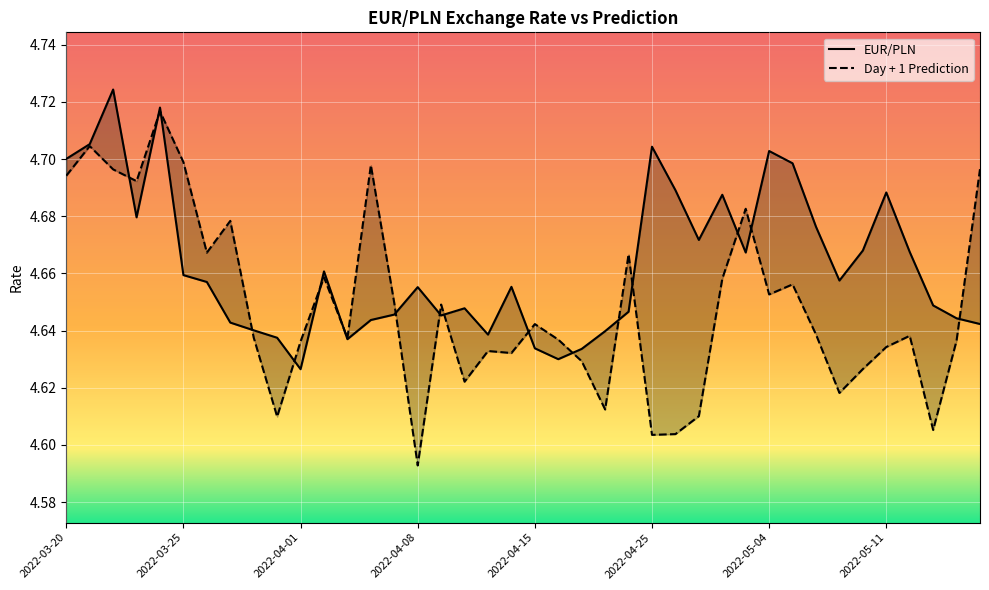

Which label corresponds to the largest value in the chart?

2022-03-22